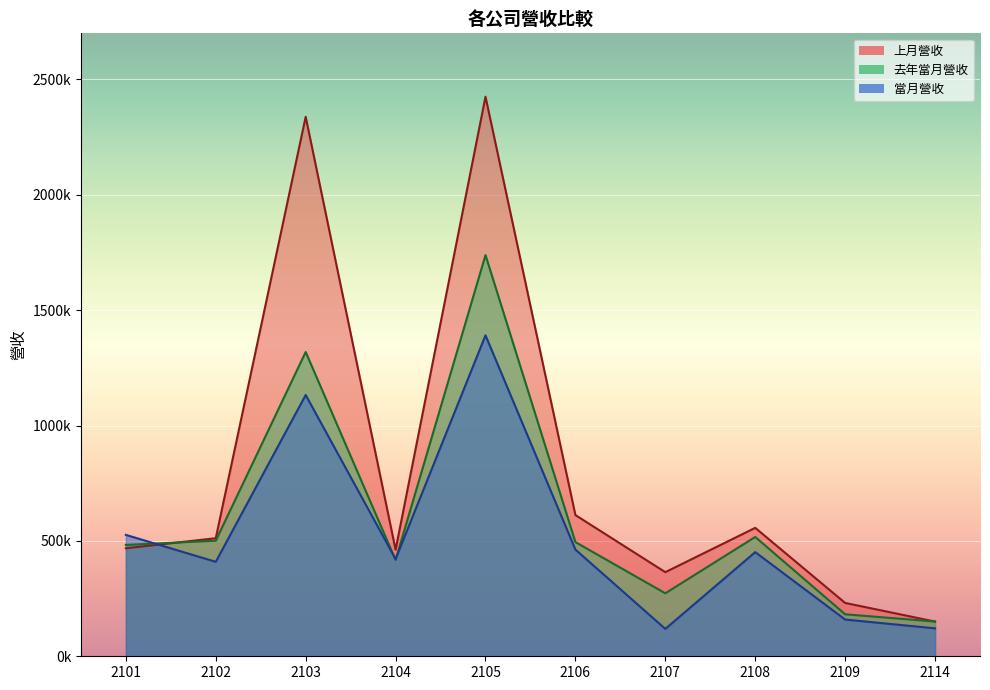

At which label does 上月營收 reach its peak?

2105